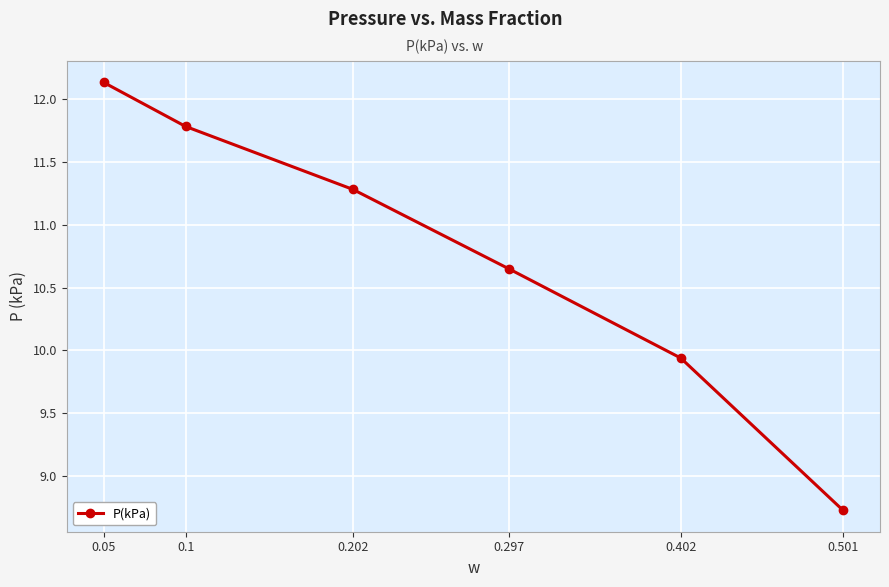

What is the ratio of the value at 0.202 to the value at 0.402?

1.1